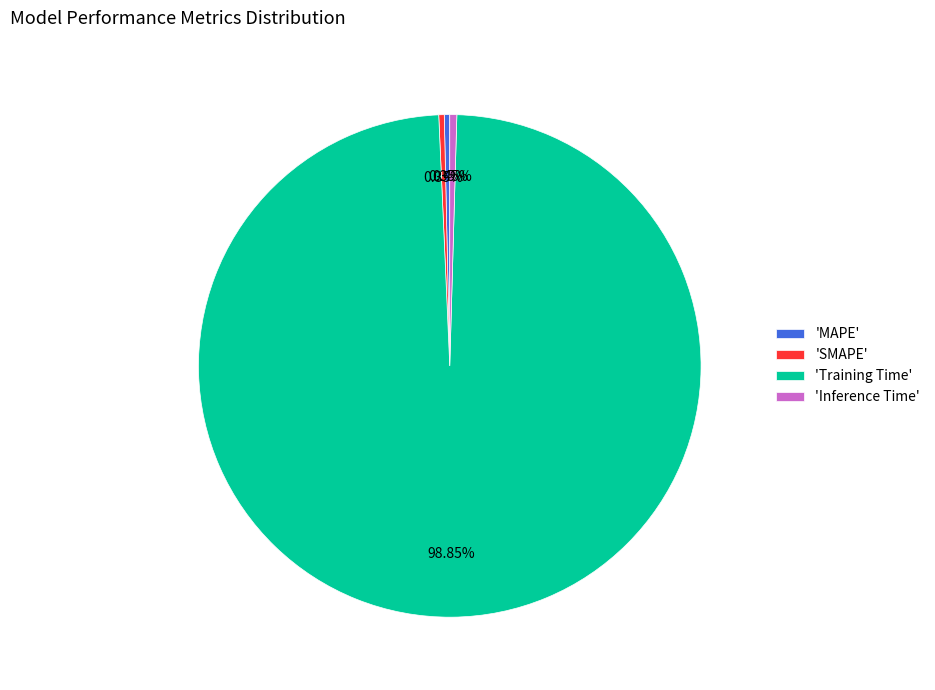

Count the number of slices in the pie.

4